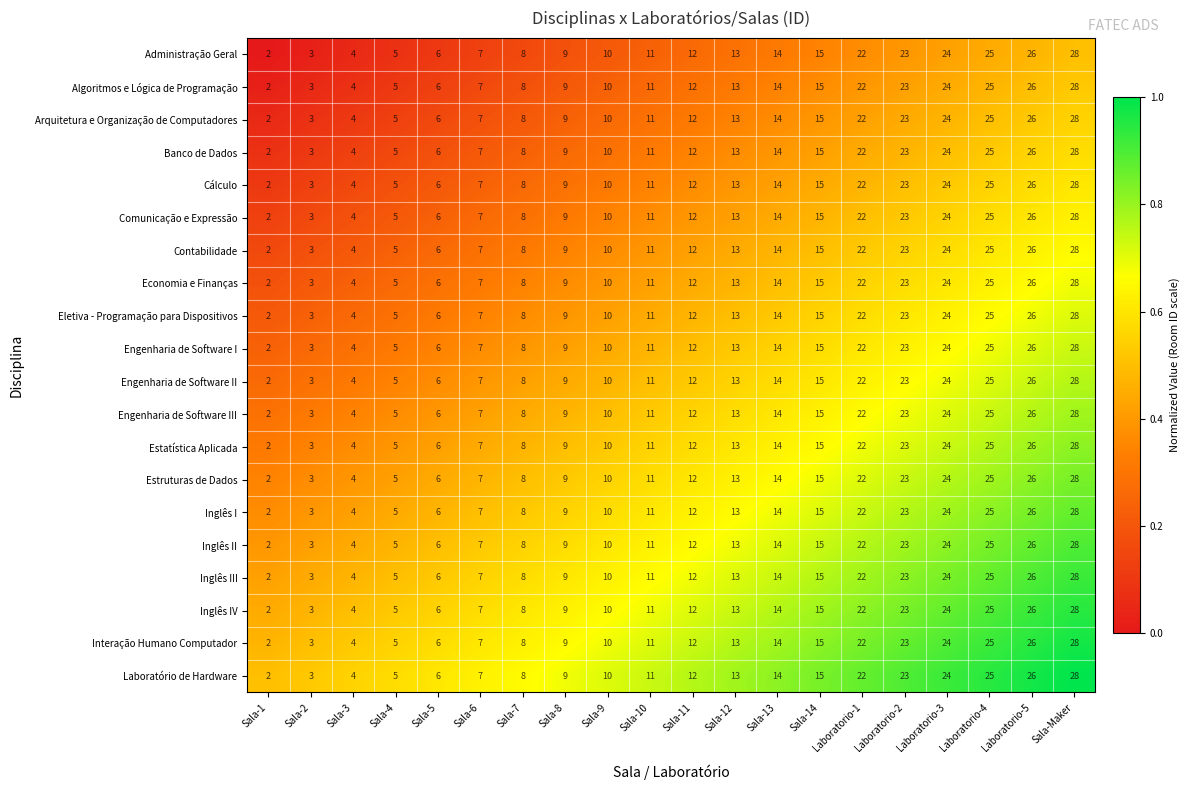

Is the value of Inglês I at Sala-7 greater than the value of Eletiva - Programação para Dispositivos at Sala-11?

No